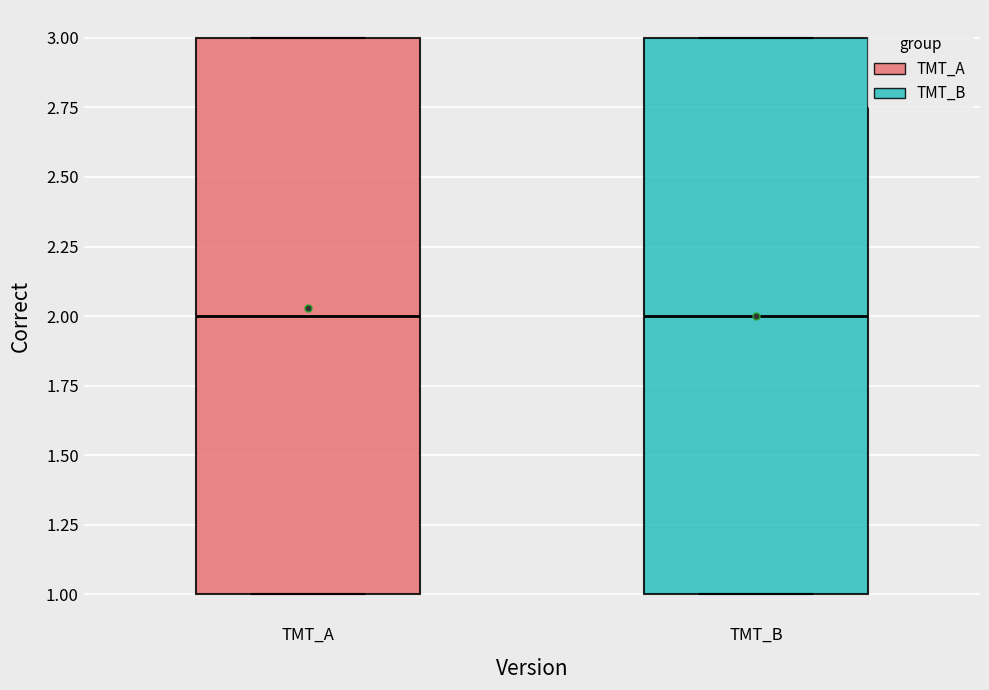

Reading left to right, read every box against the y-axis: the position of its median line, the range the box covers, and the ends of its whiskers. The values are not printed on the chart, so give them approximately, as read against the axis.

TMT_A: median 2, box 1 to 3, whiskers 1 to 3
TMT_B: median 2, box 1 to 3, whiskers 1 to 3